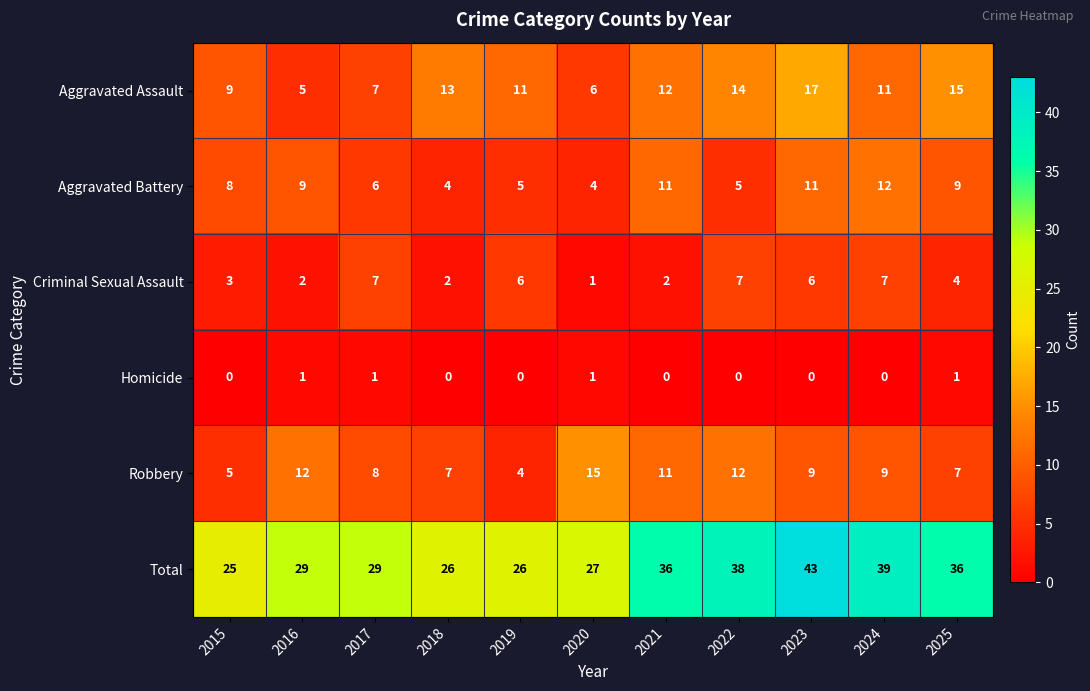

Count the number of categories in the chart.

11